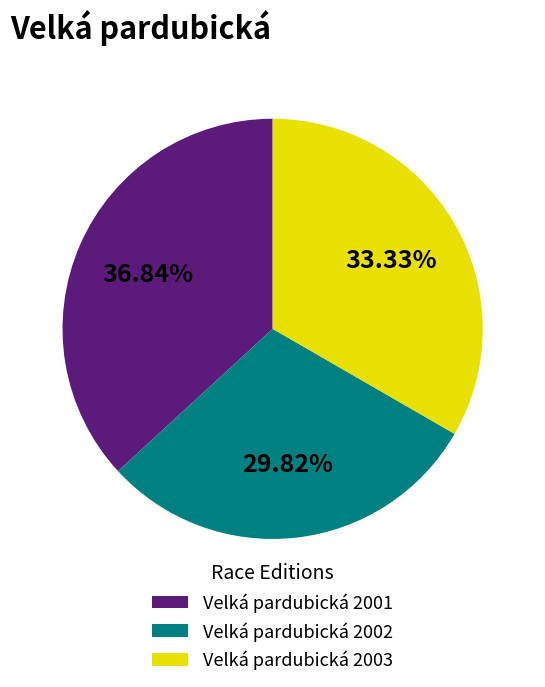

Rank the categories by value from lowest to highest.

Velká pardubická 2002, Velká pardubická 2003, Velká pardubická 2001